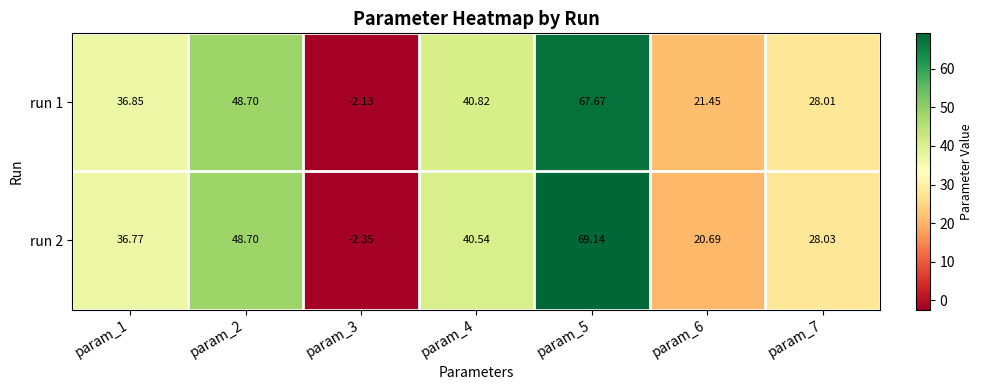

At which category is the sum across all series the highest?

param_5